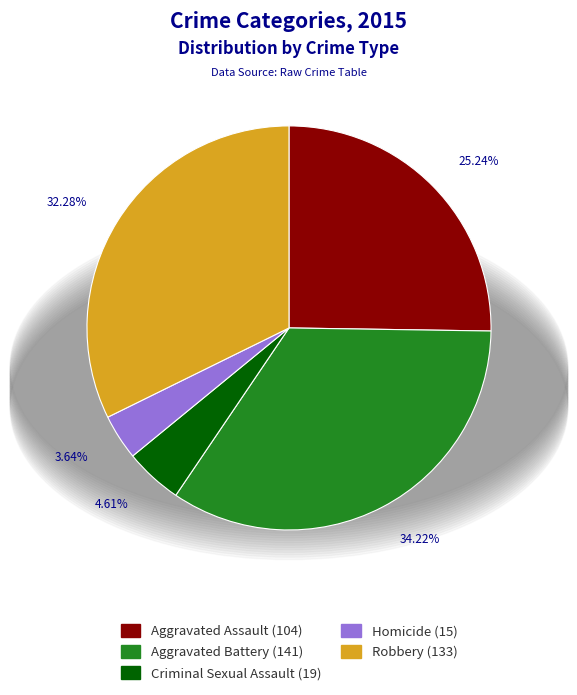

What percentage is the Homicide slice, to the nearest percent?

4%